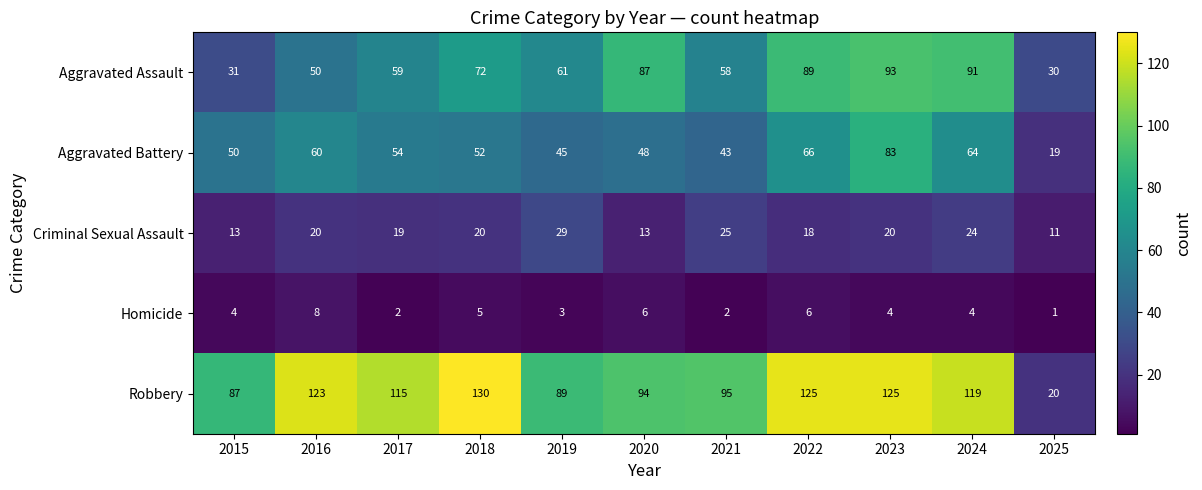

Between 2017 and 2021, which series saw the biggest shift?

Robbery